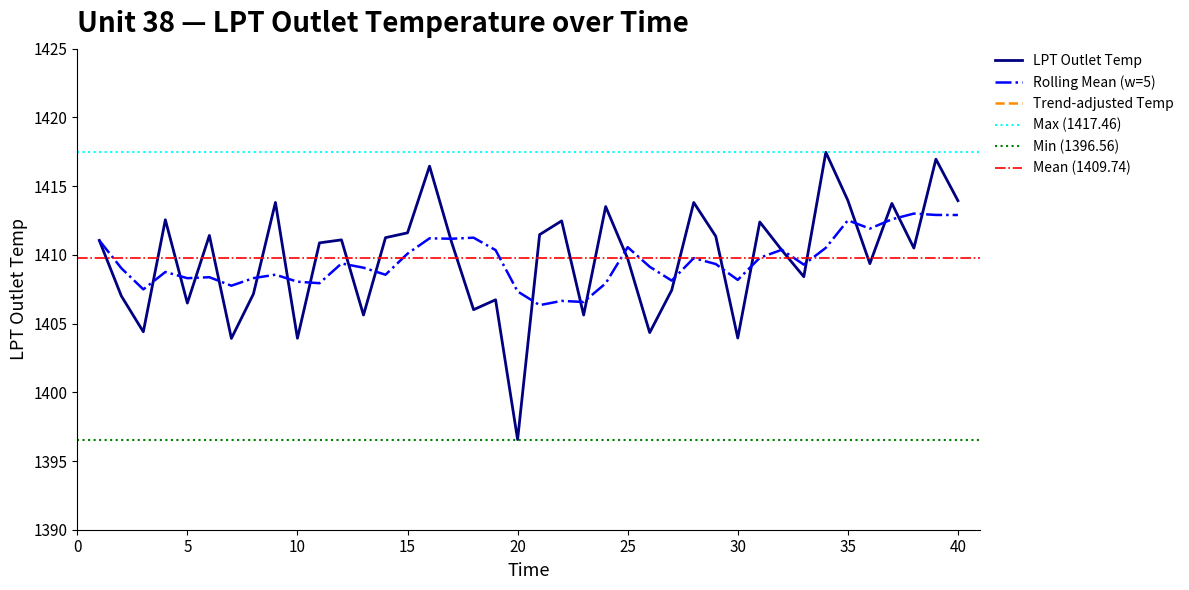

What is the minimum value for LPT Outlet Temp?

1396.6